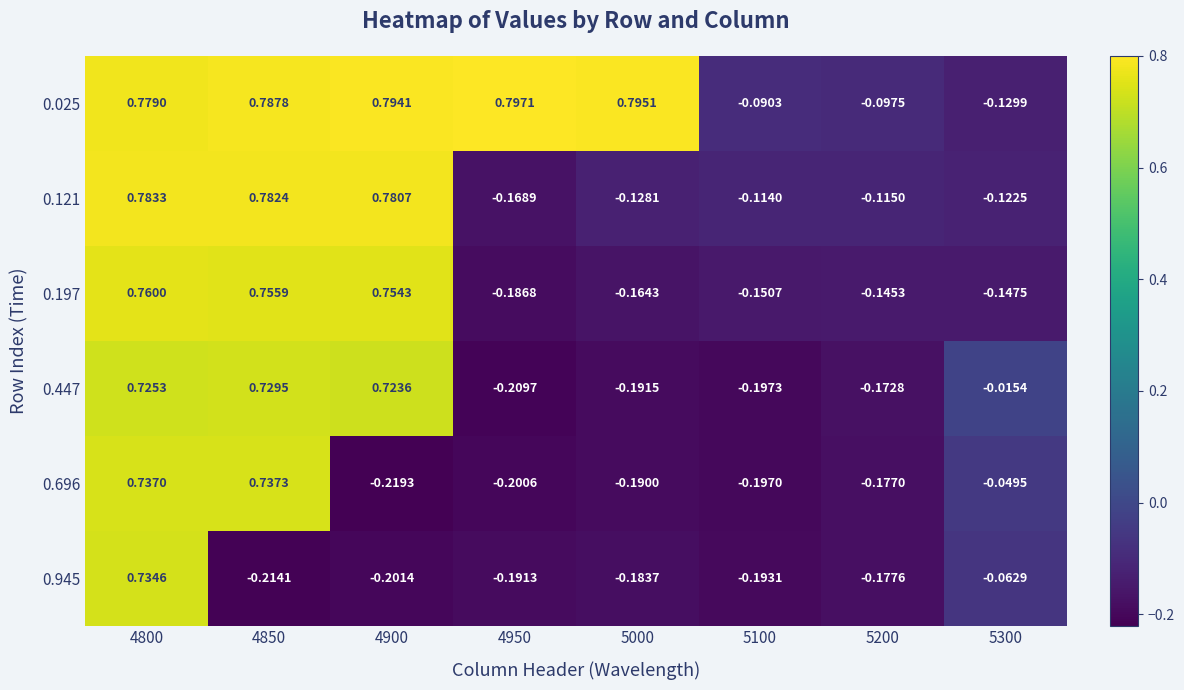

How many data points does each series have?

8